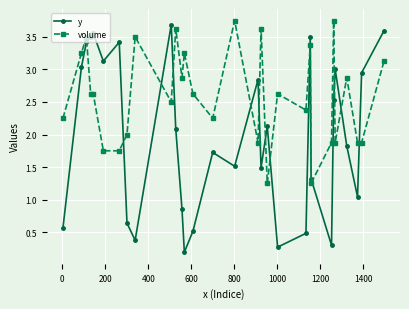

What is the value of the y point at the 3rd from the left?

3.4